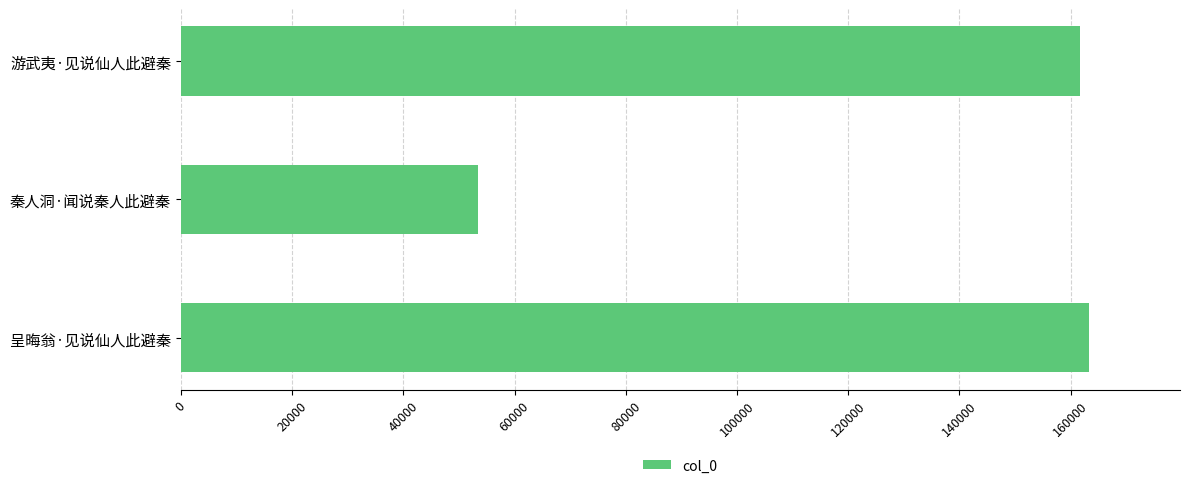

Reading top to bottom, what are all the values shown in this chart?

游武夷·见说仙人此避秦=161685	秦人洞·闻说秦人此避秦=53505	呈晦翁·见说仙人此避秦=163319